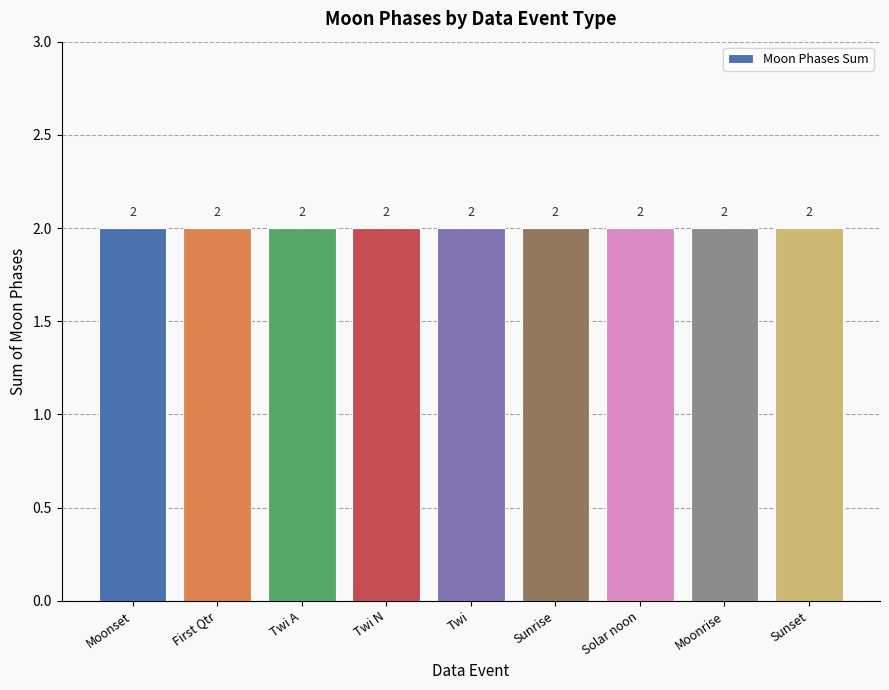

Does the chart contain stacked bars?

No